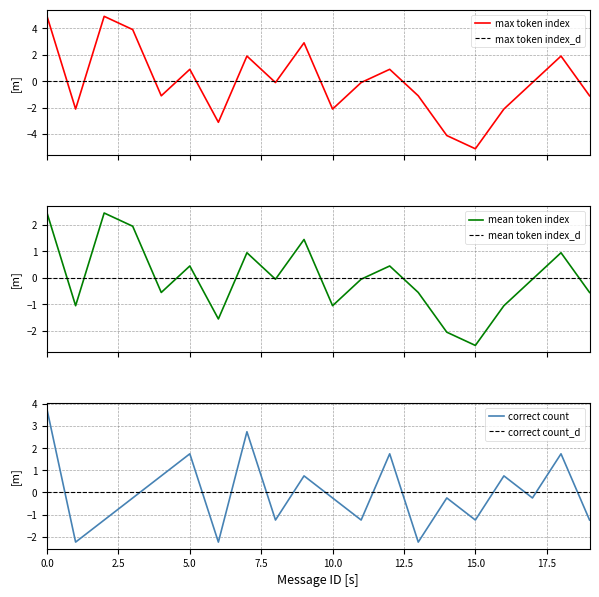

The value of correct_count at 16 is 1.3. True or false?

False